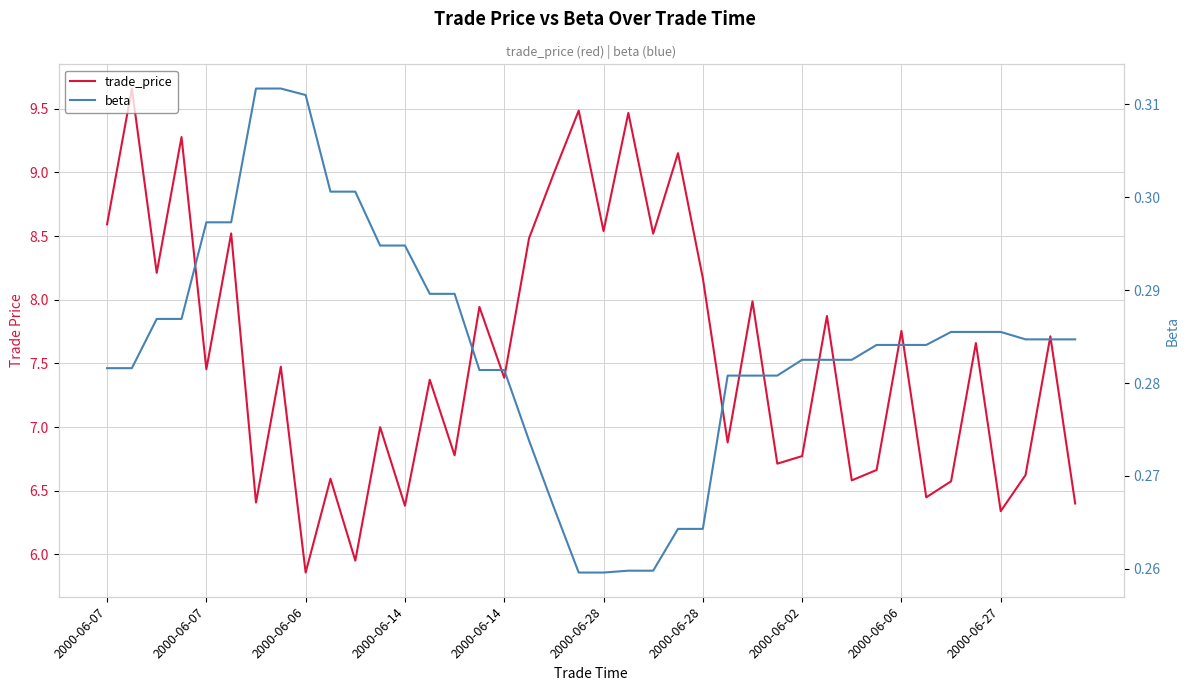

Does the chart display data point markers on the line(s)?

No